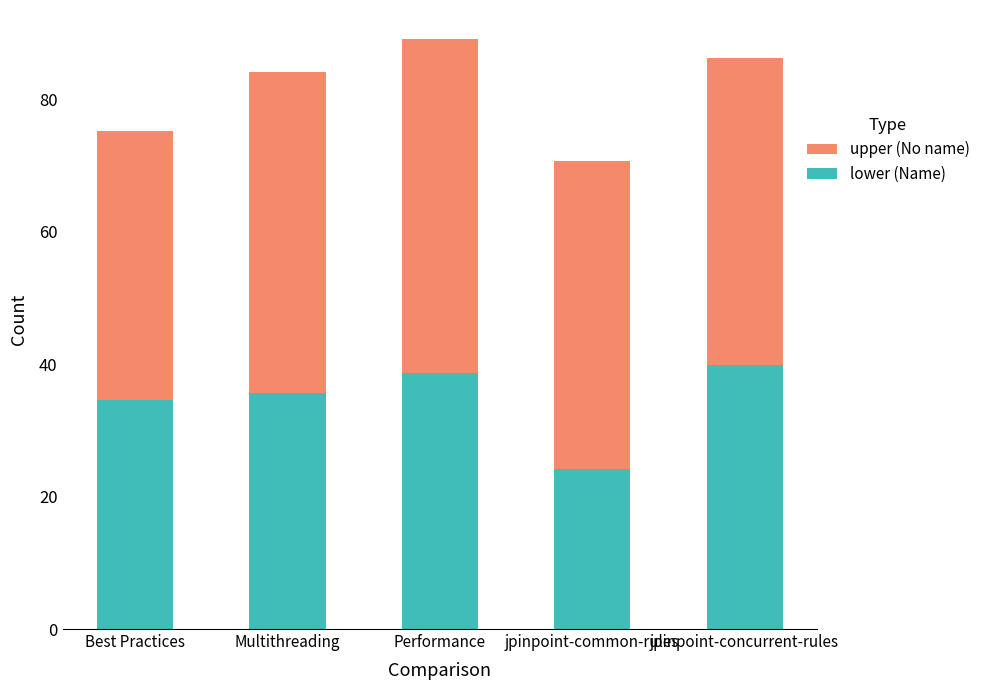

What is the total value across all series at jpinpoint-concurrent-rules?

86.2